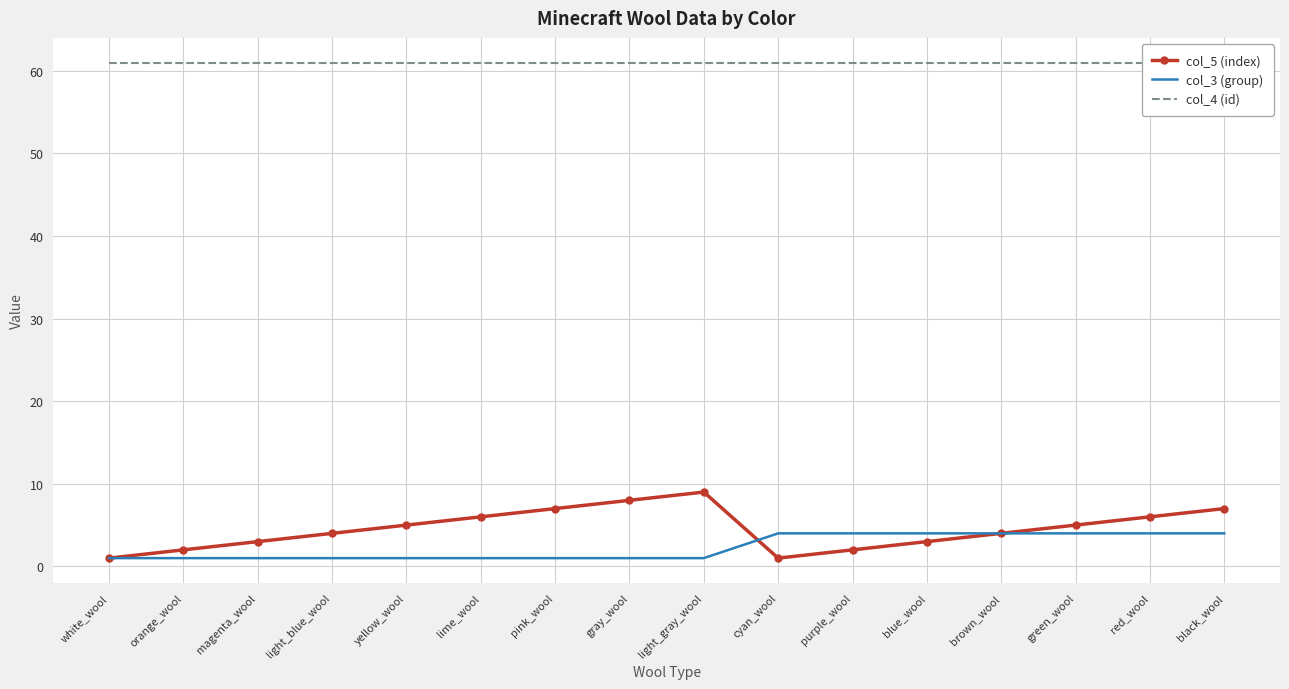

Read the col_4 (id) value at magenta_wool.

61